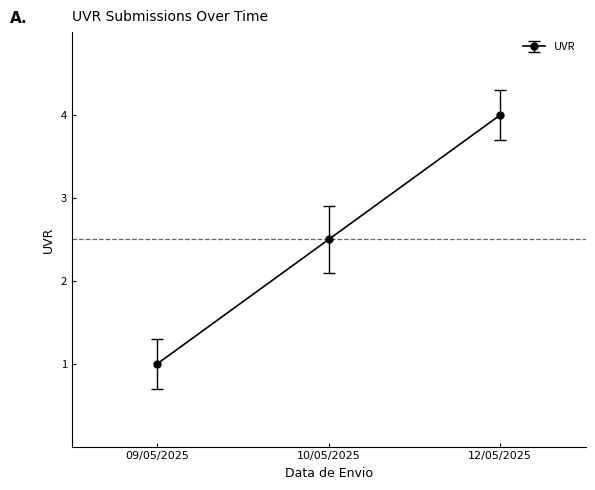

What is the change in value from 09/05/2025 to 10/05/2025?

+1.5